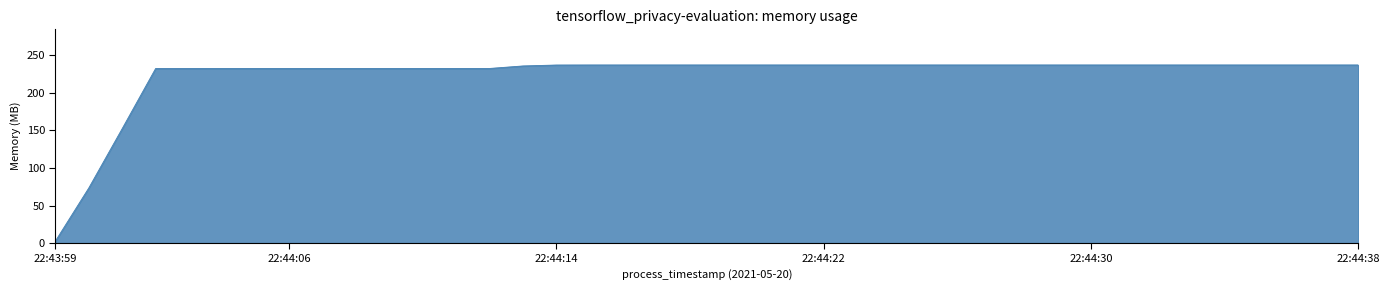

Count the number of values greater than 237.

25